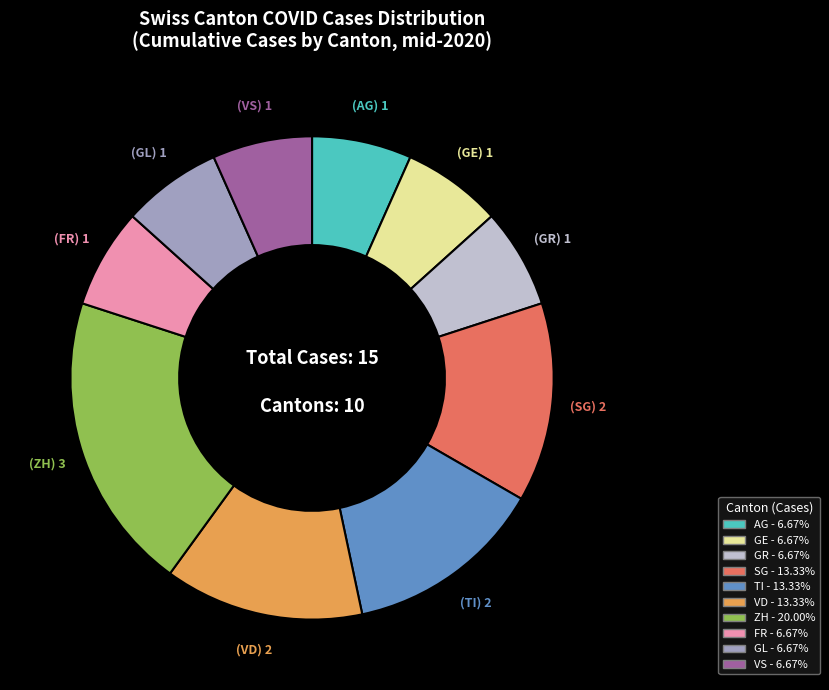

Combined, do FR - 6.67% and VD - 13.33% account for over 50%?

No